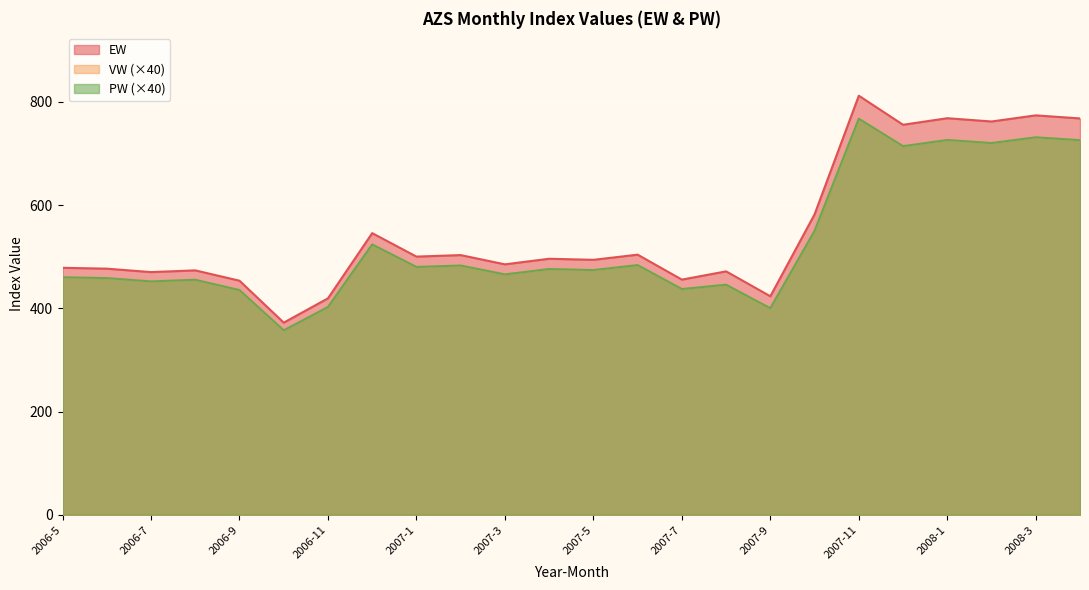

True or false: PW has a value of 1019.0 at 2007-12.

False